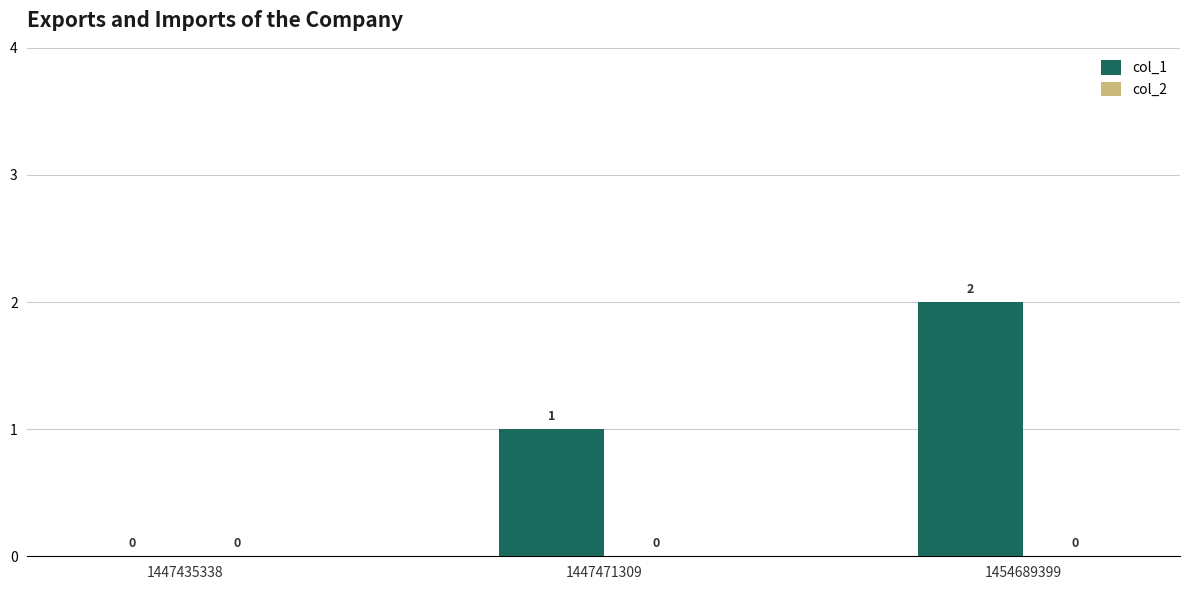

How many distinct data groups are displayed?

1